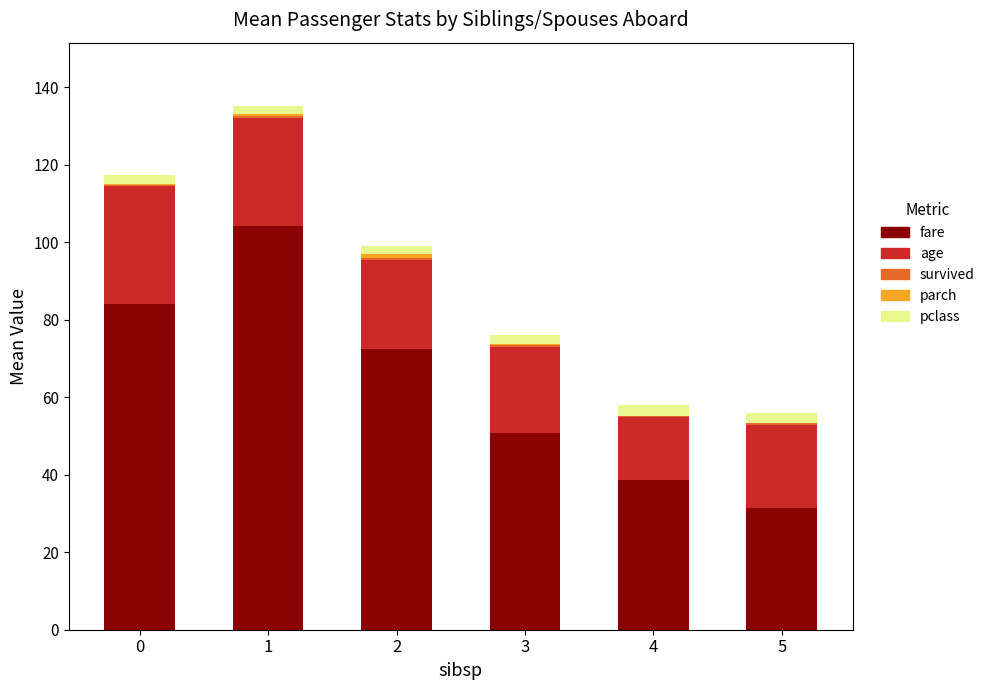

True or false: fare has a value of 34.8 at 0.

False